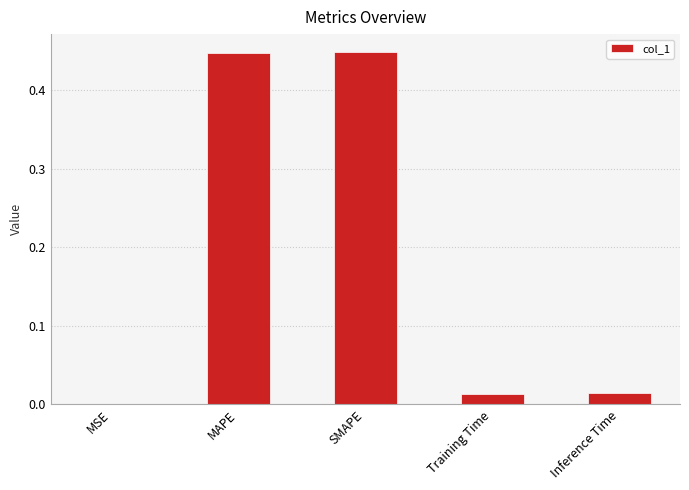

What is the average value?

0.2